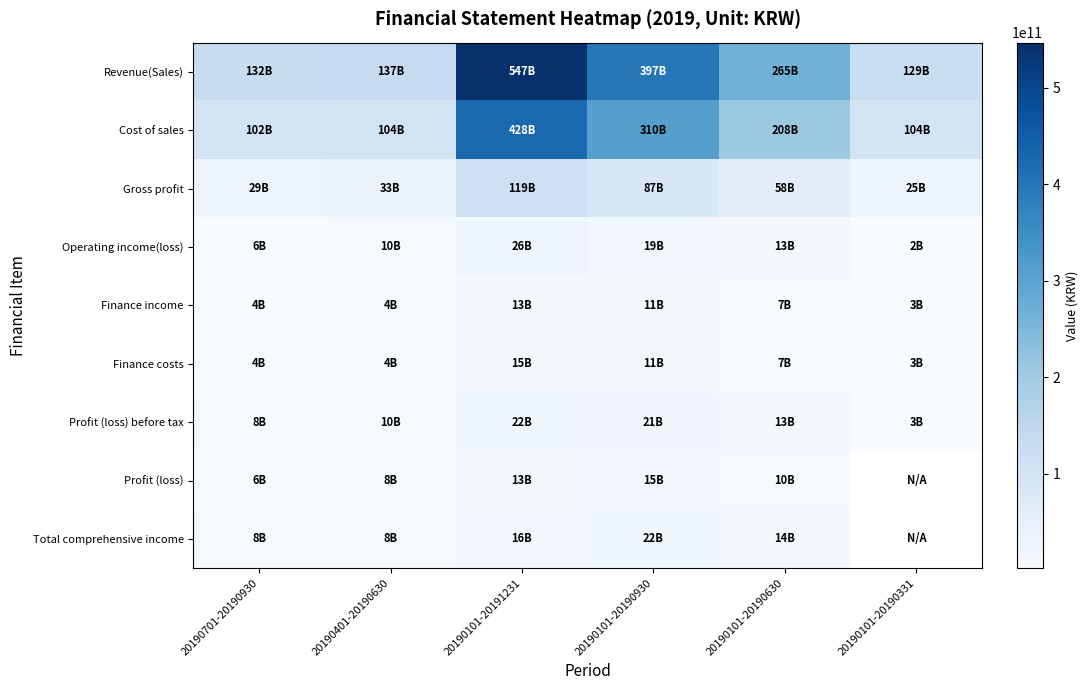

Between 20190401-20190630 and 20190101-20190630, which series saw the biggest shift?

Revenue(Sales)